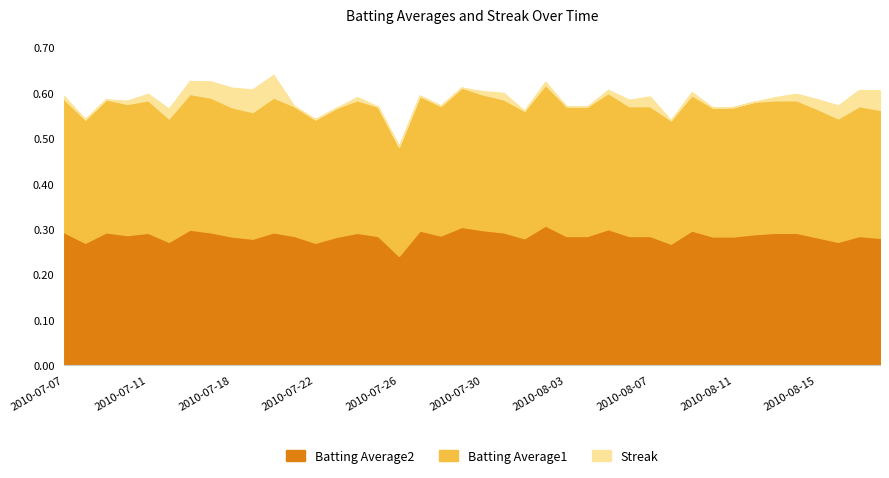

How many distinct data groups are displayed?

3